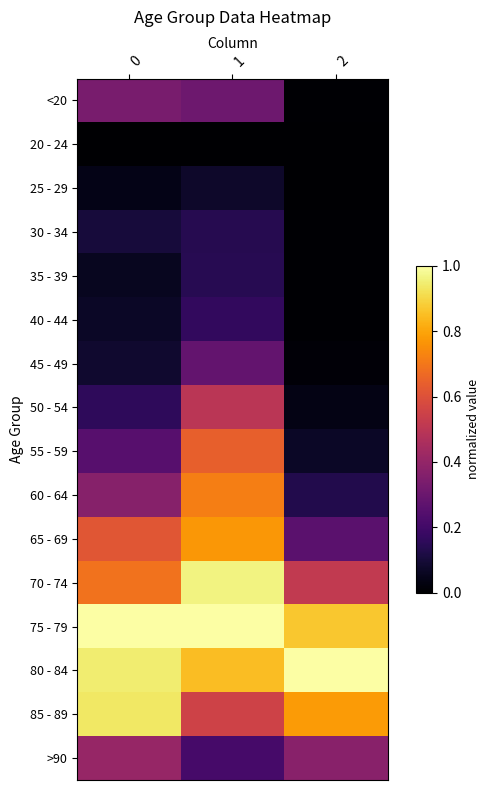

How many data points does each series have?

3